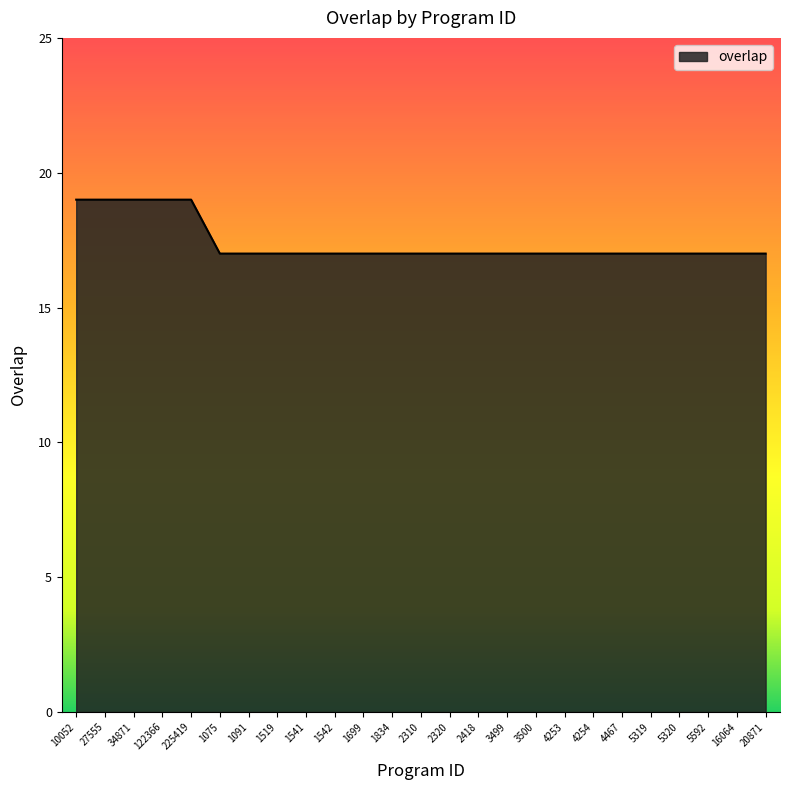

Approximately how many times larger is the value at 4254 compared to 1541?

1.0